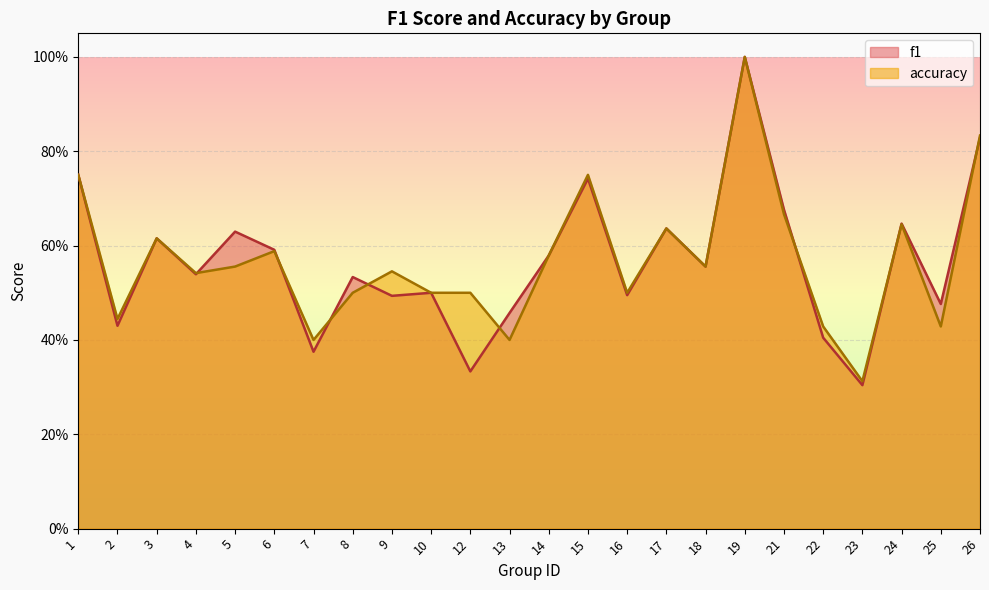

True or false: accuracy and f1 intersect in this chart.

True